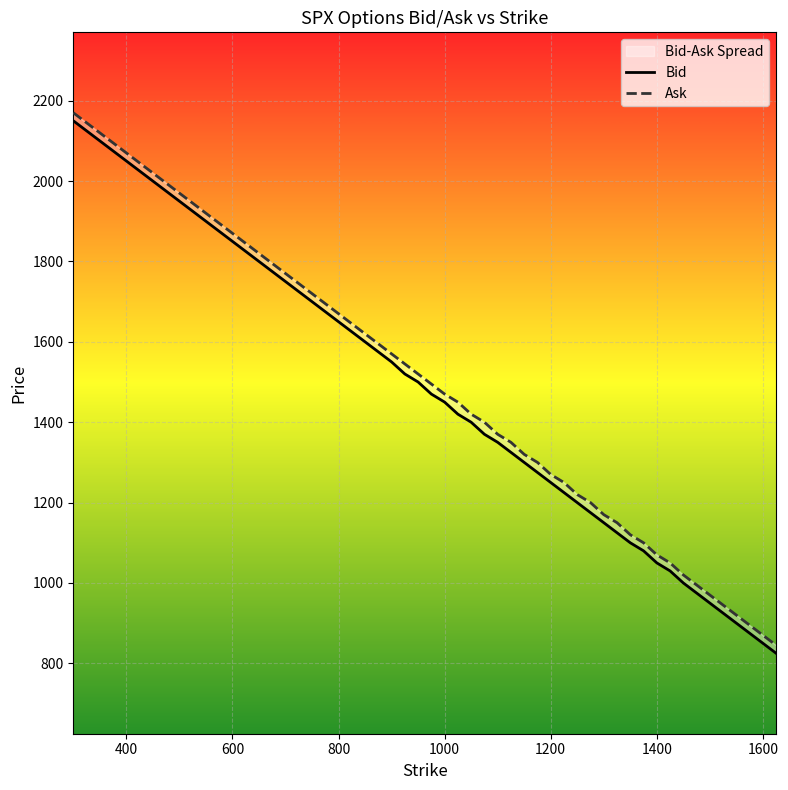

What is the value of the Bid point at the 1st from the left?

2150